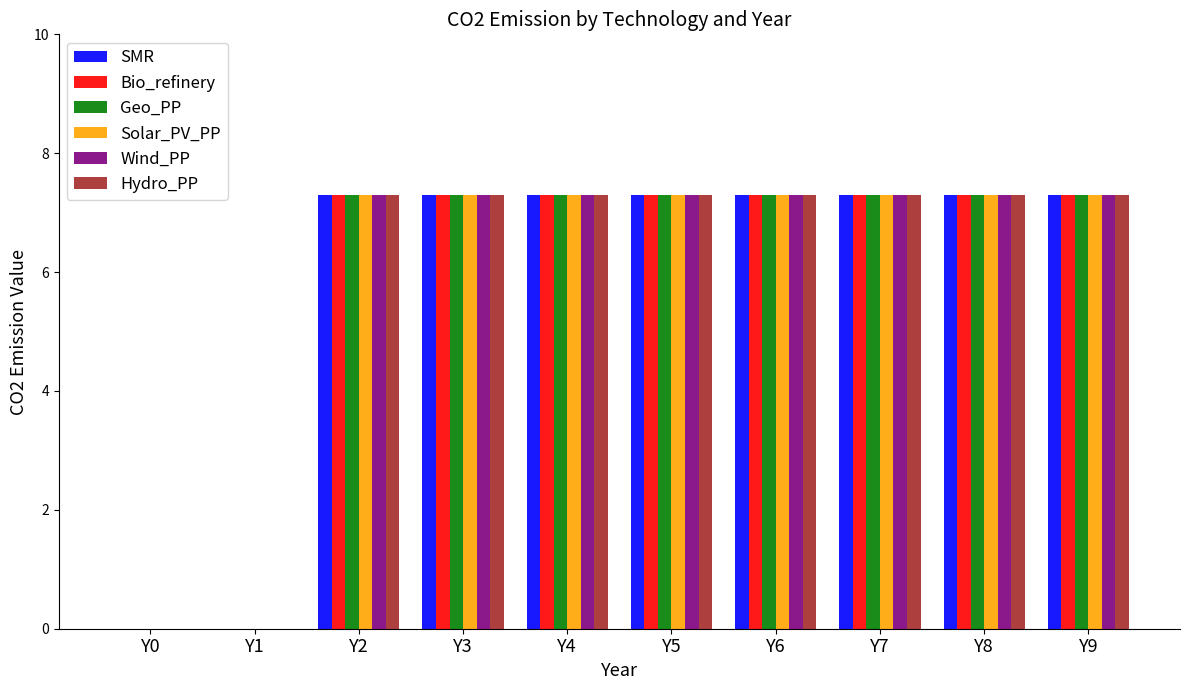

What is the maximum value shown in the chart?

7.3